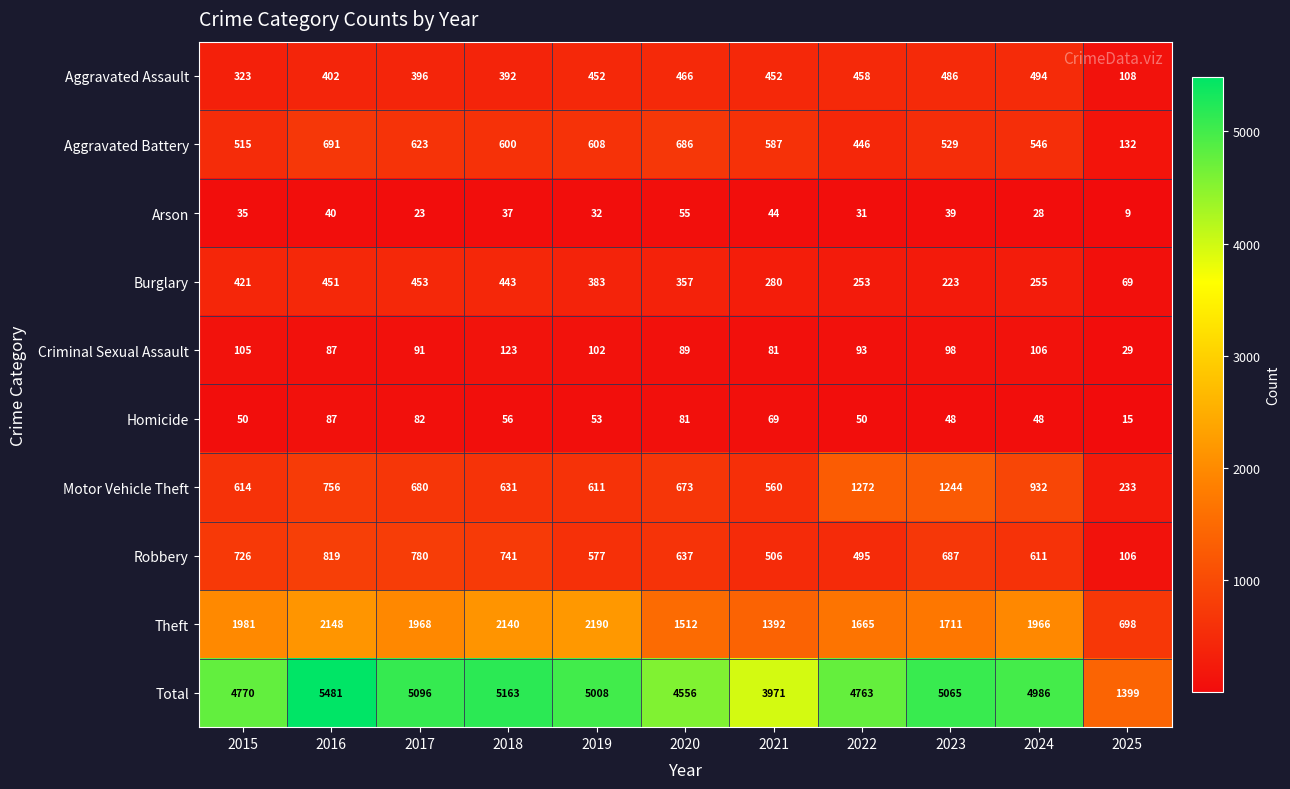

Which category has the highest value in the Motor Vehicle Theft series?

2022